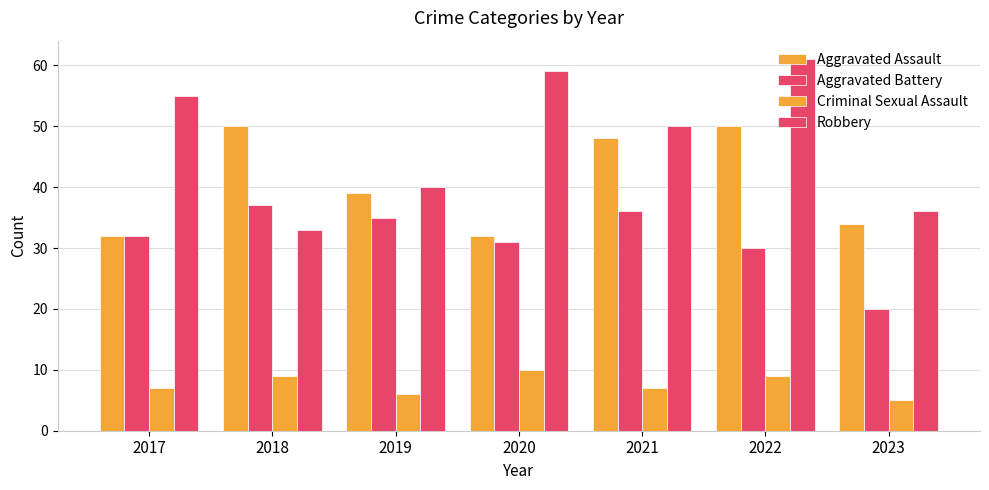

How many data points does each series have?

7